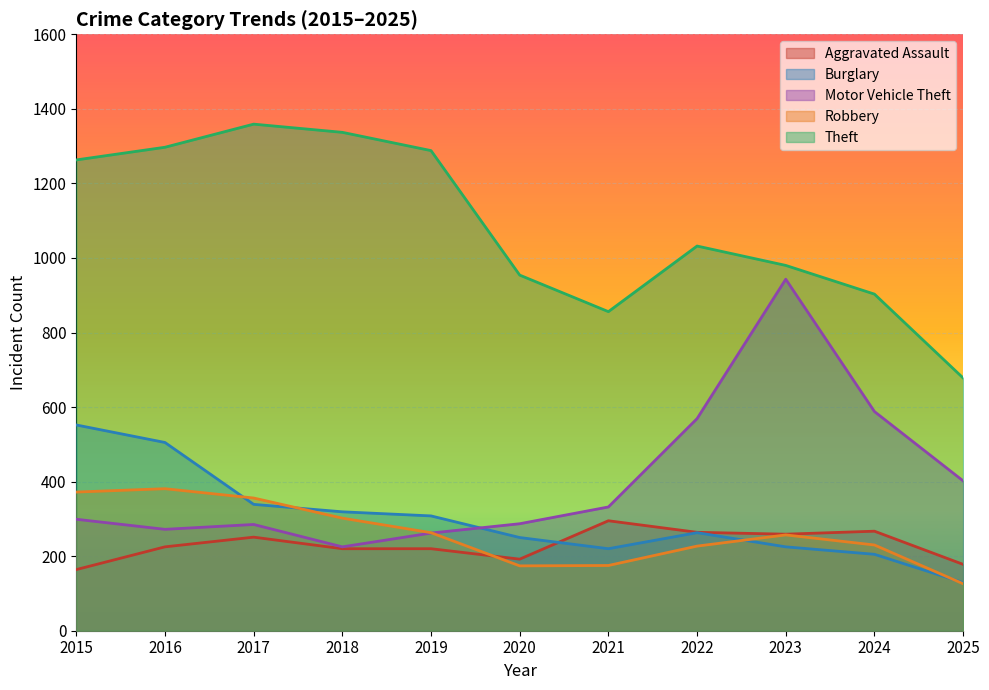

In Motor Vehicle Theft, how many points are higher than both neighbors (excluding endpoints)?

2